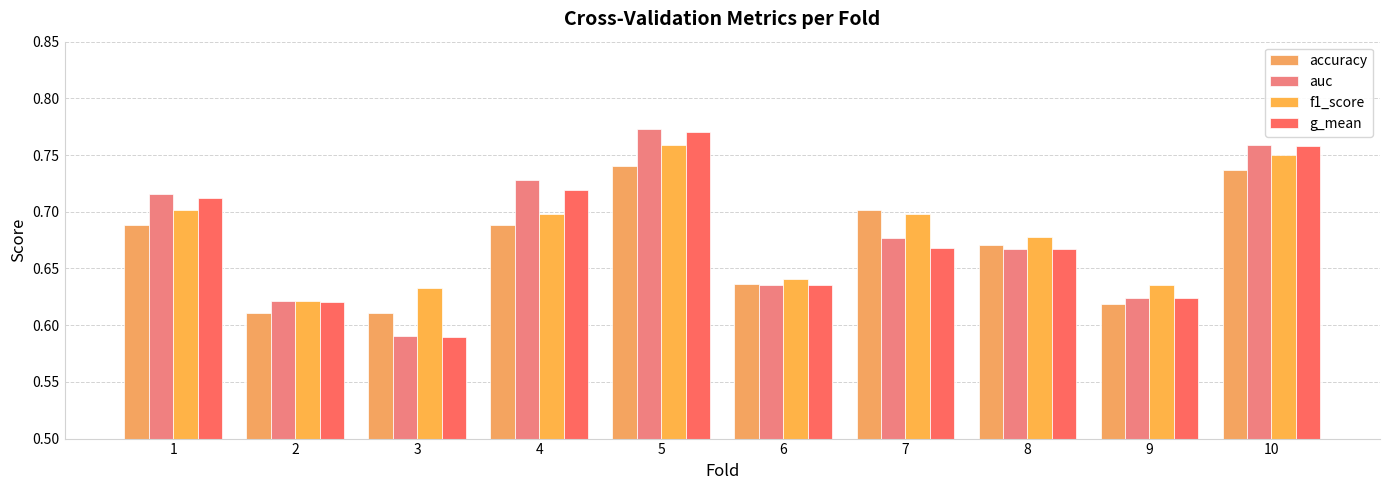

Which series changed the most between 4 and 10?

f1_score